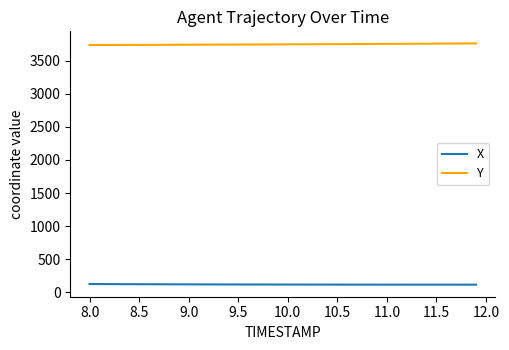

Which series has the largest total across all categories?

Y